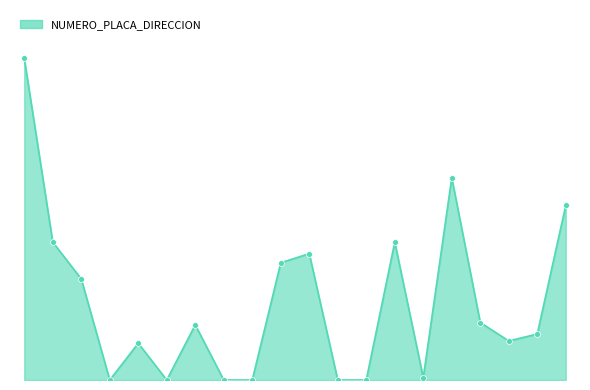

Is this an area chart (filled region under the line)?

Yes